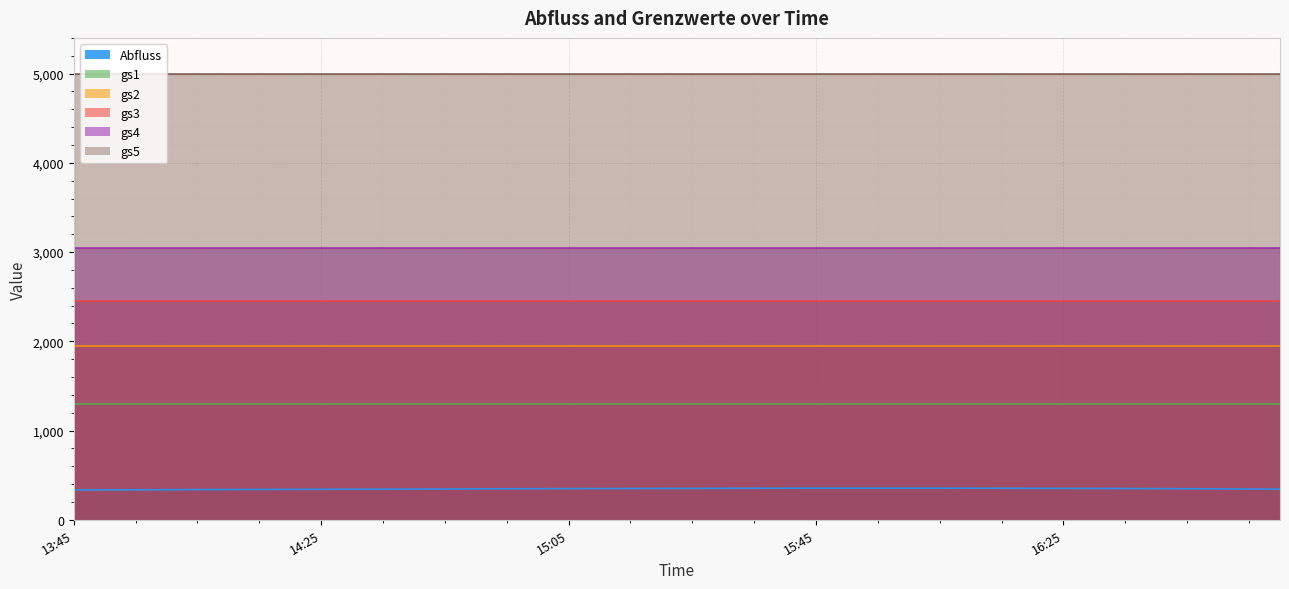

What is the average value of the gs4 series?

3050.0